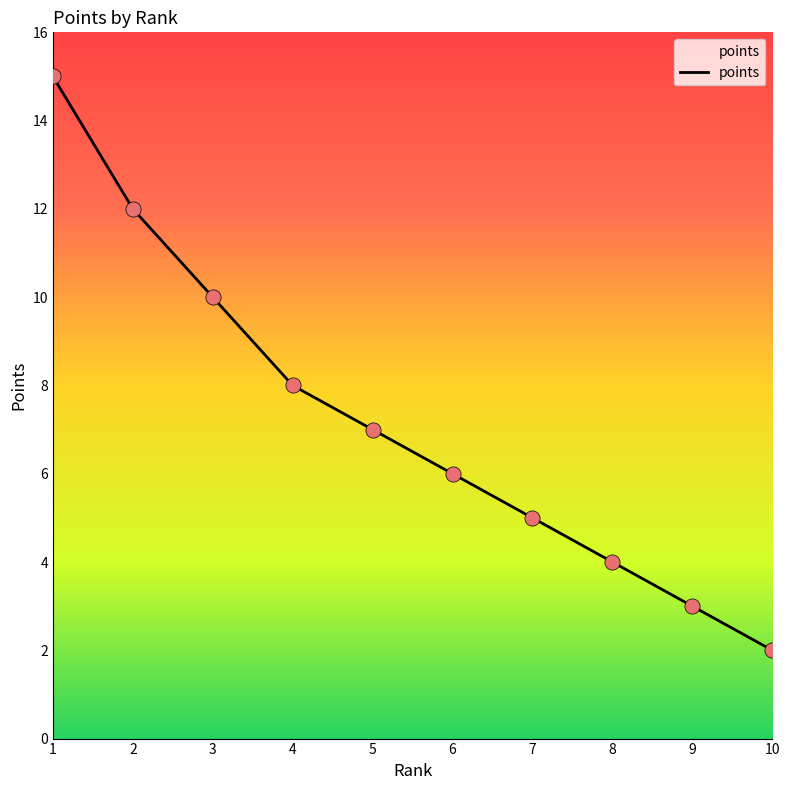

What is the change in value from 7 to 9?

-2